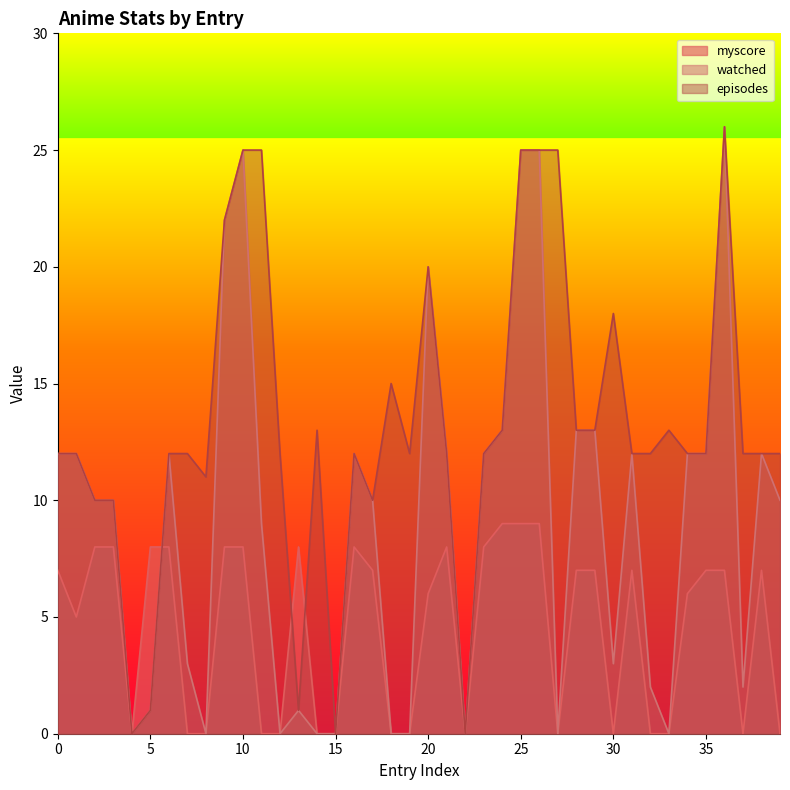

True or false: episodes and myscore cross at least once.

True